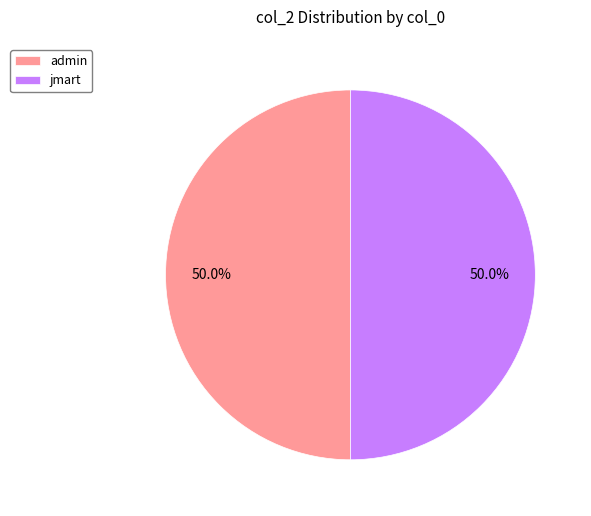

What is the ratio of the value at jmart to the value at admin?

1.0